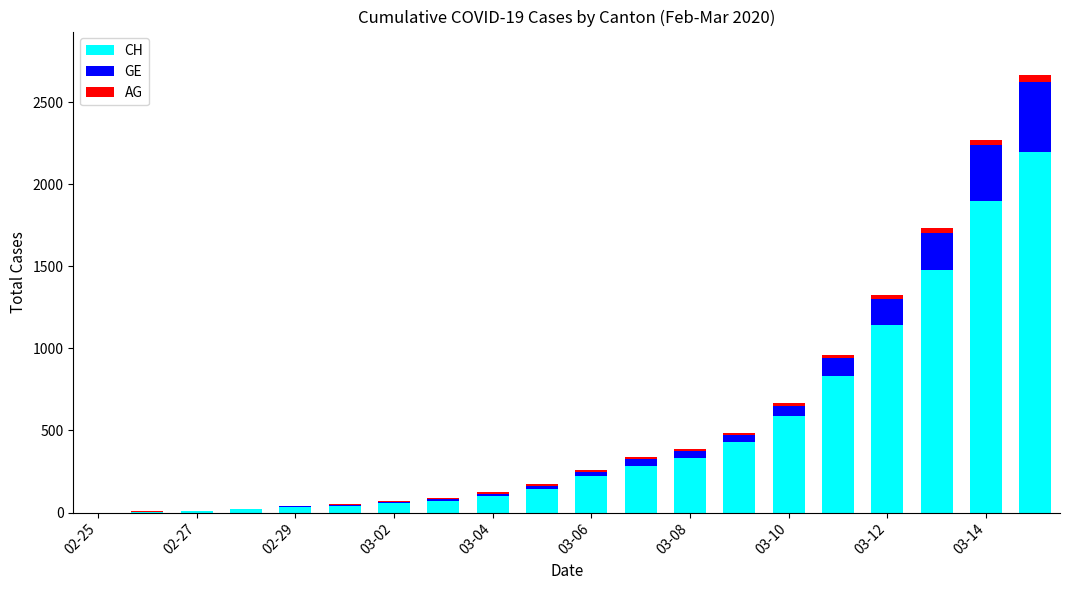

What is the sum of all CH values?

9868